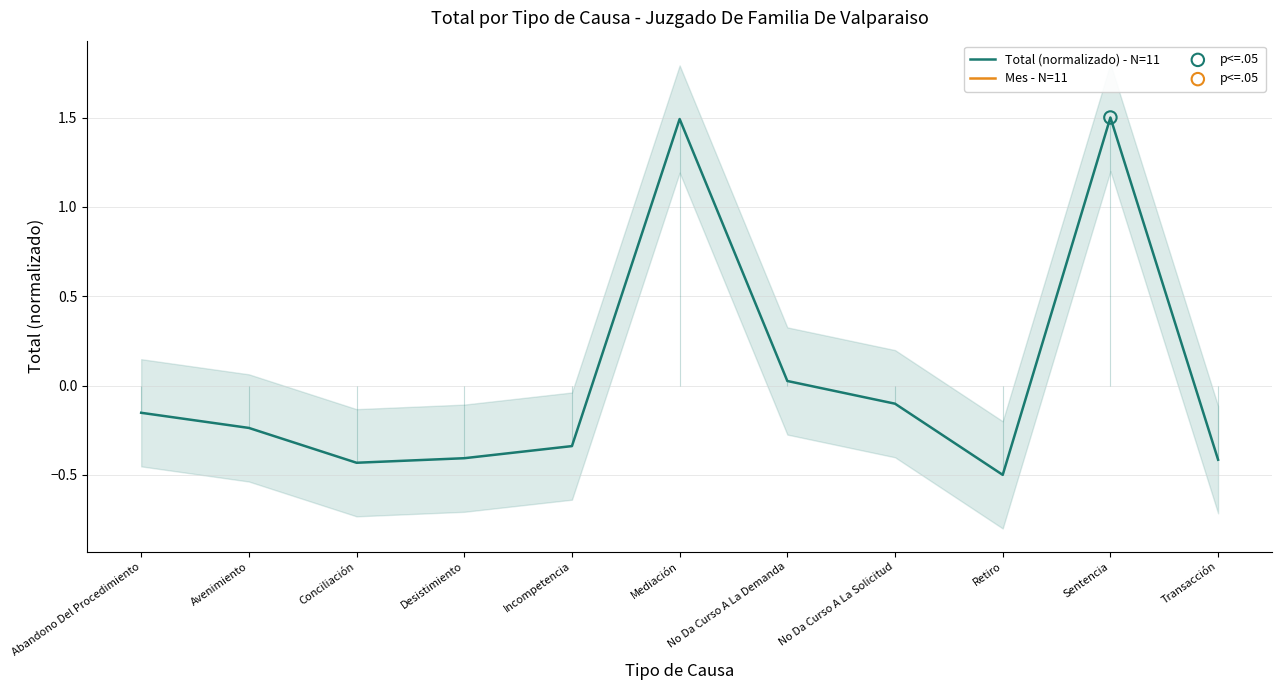

Which series contains the highest Y value?

Total (normalizado) - N=11